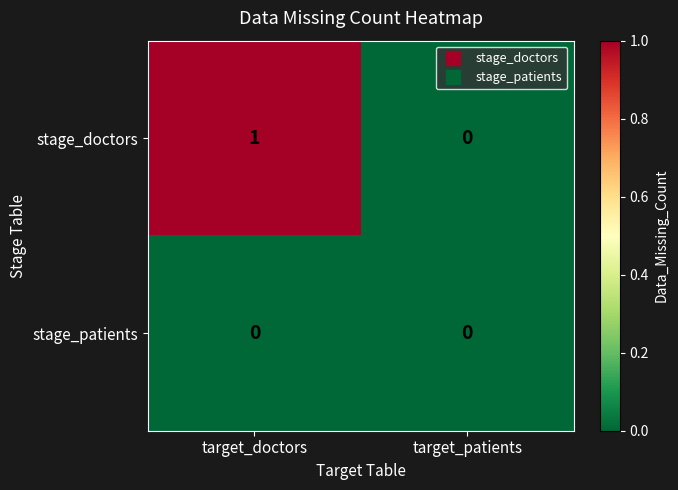

Which series has the largest range (max minus min)?

stage_doctors